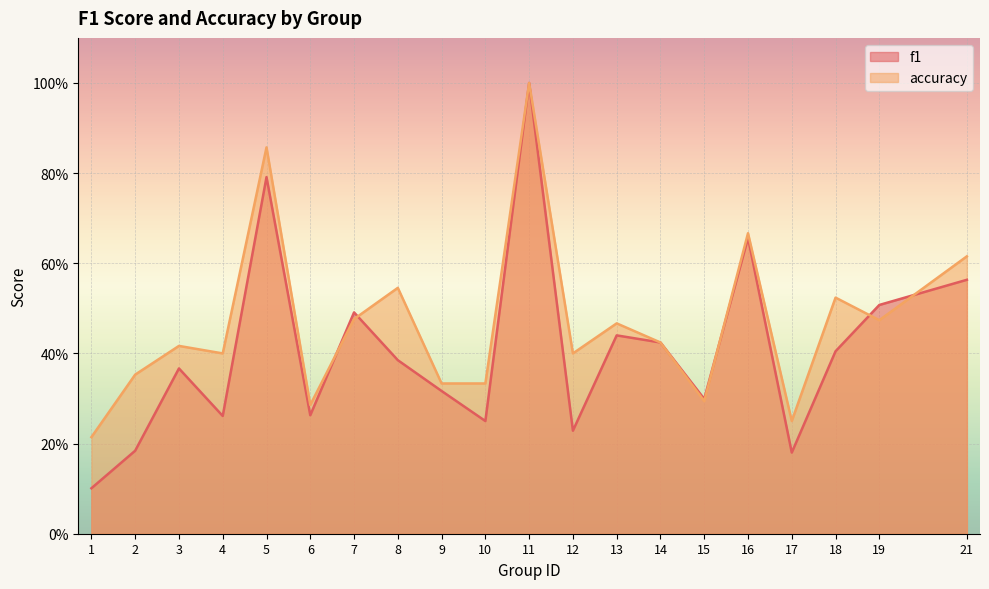

Which has a higher value, 10 or 21?

21